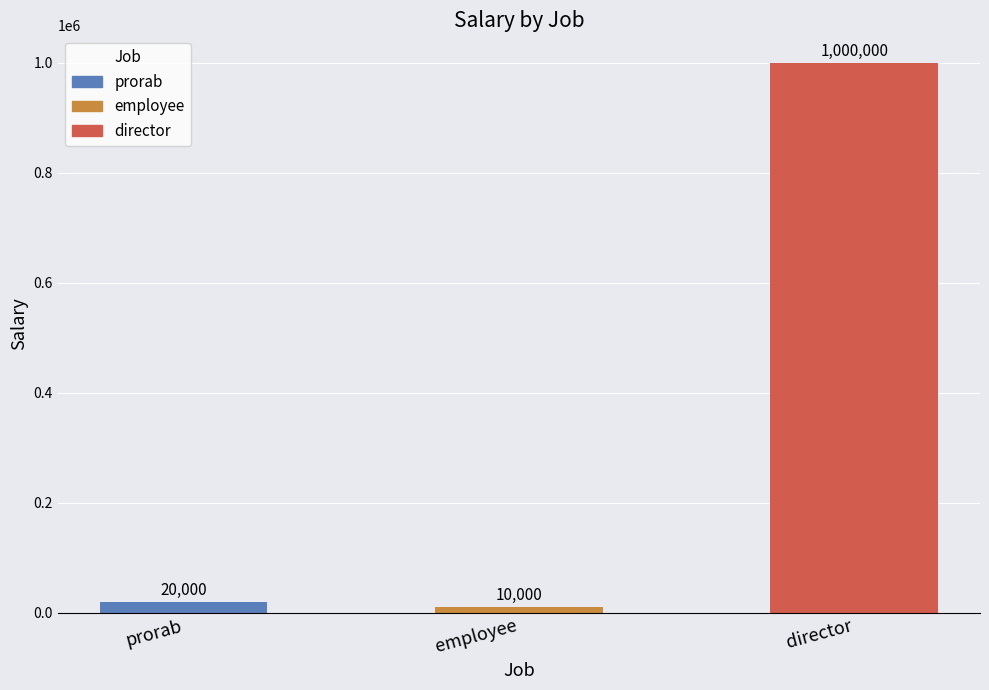

Where is the data nearest to the value 505000?

prorab